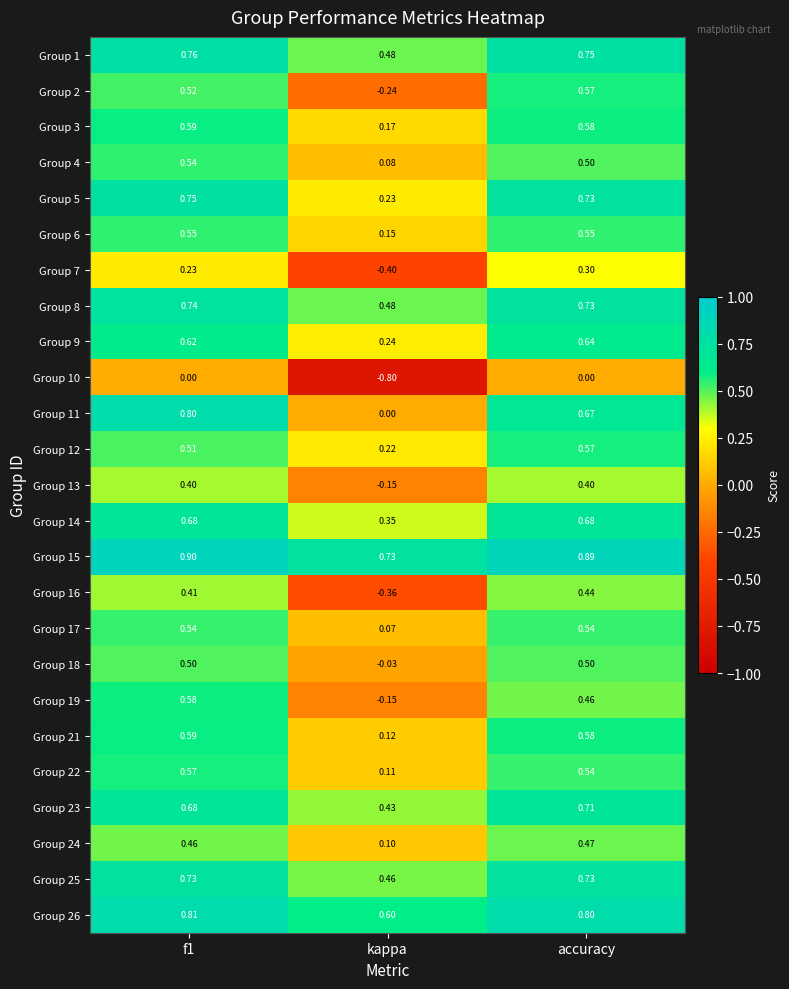

Which label corresponds to the smallest value in the chart?

kappa